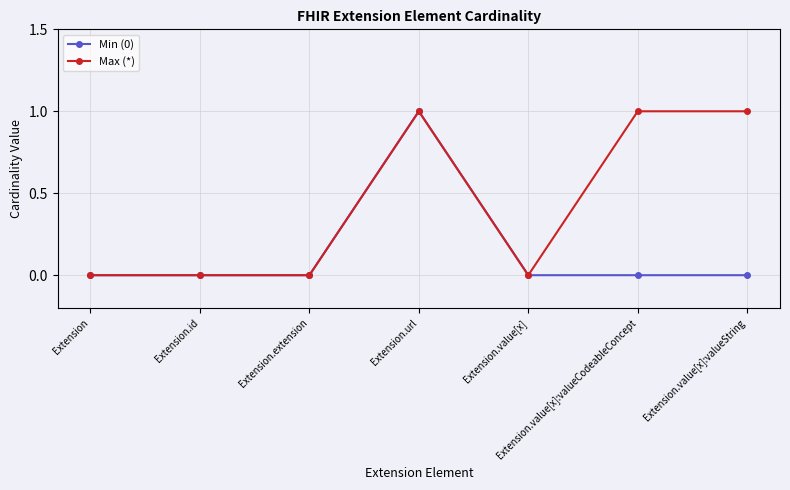

What is the label of the 1st point from the left?

Extension